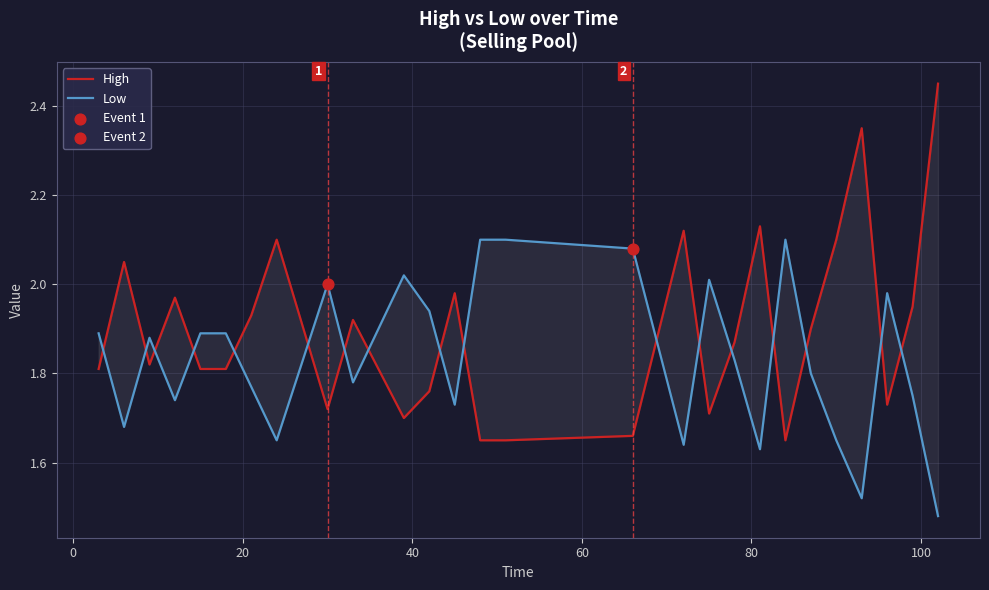

What are all the series names shown in the legend?

High, Low